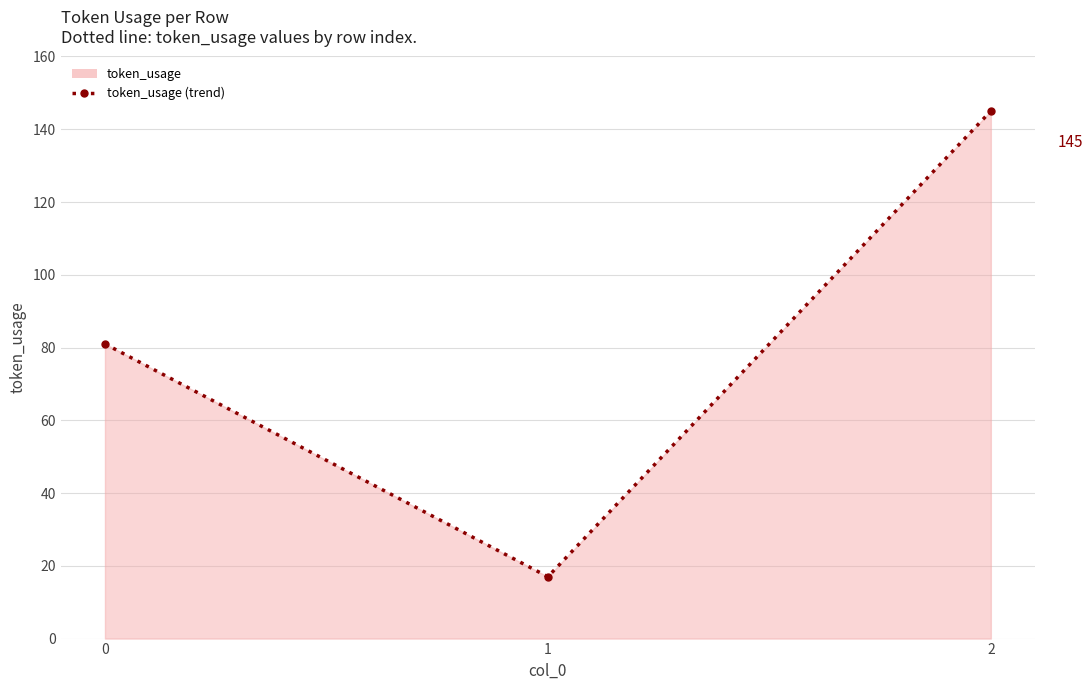

True or false: the data shows 201 at 2.

False